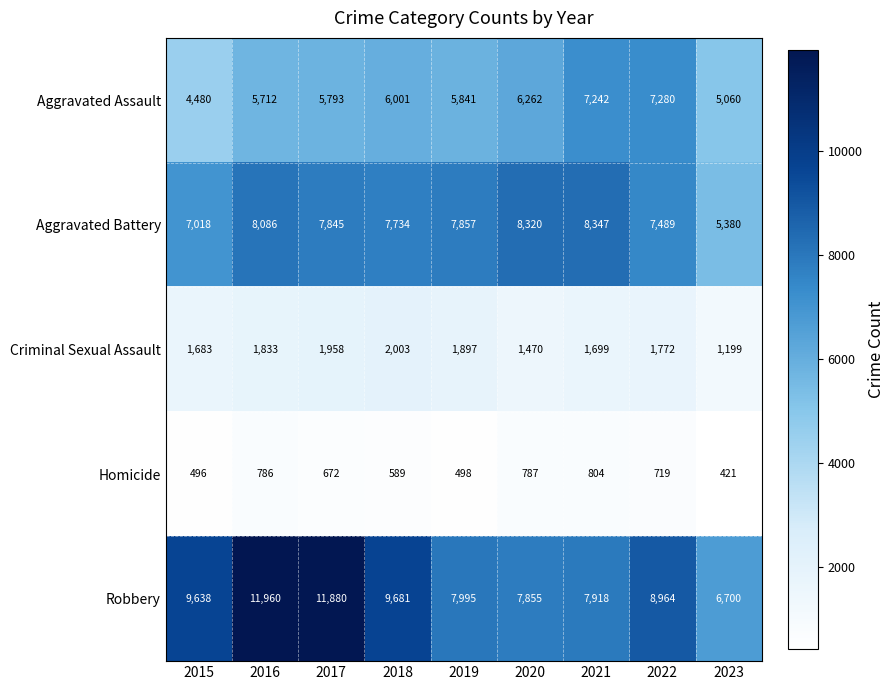

At how many categories does at least one series exceed 7556?

8